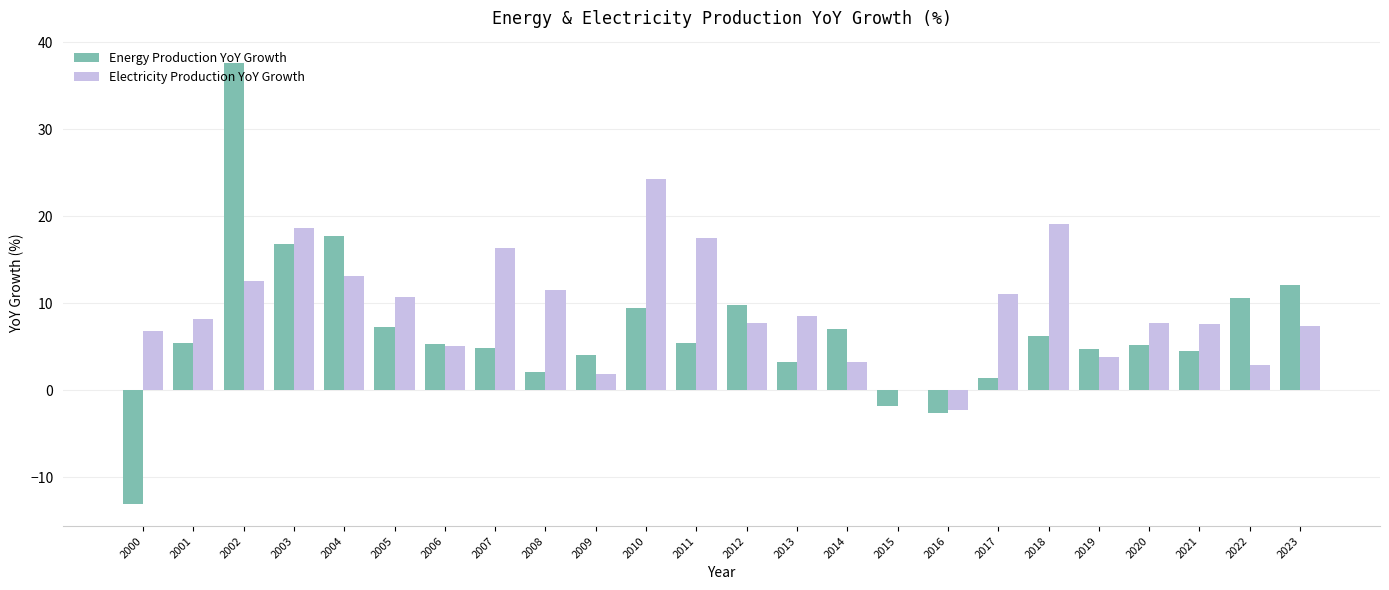

True or false: Electricity Production YoY Growth has a value of 12.5 at 2002.

True